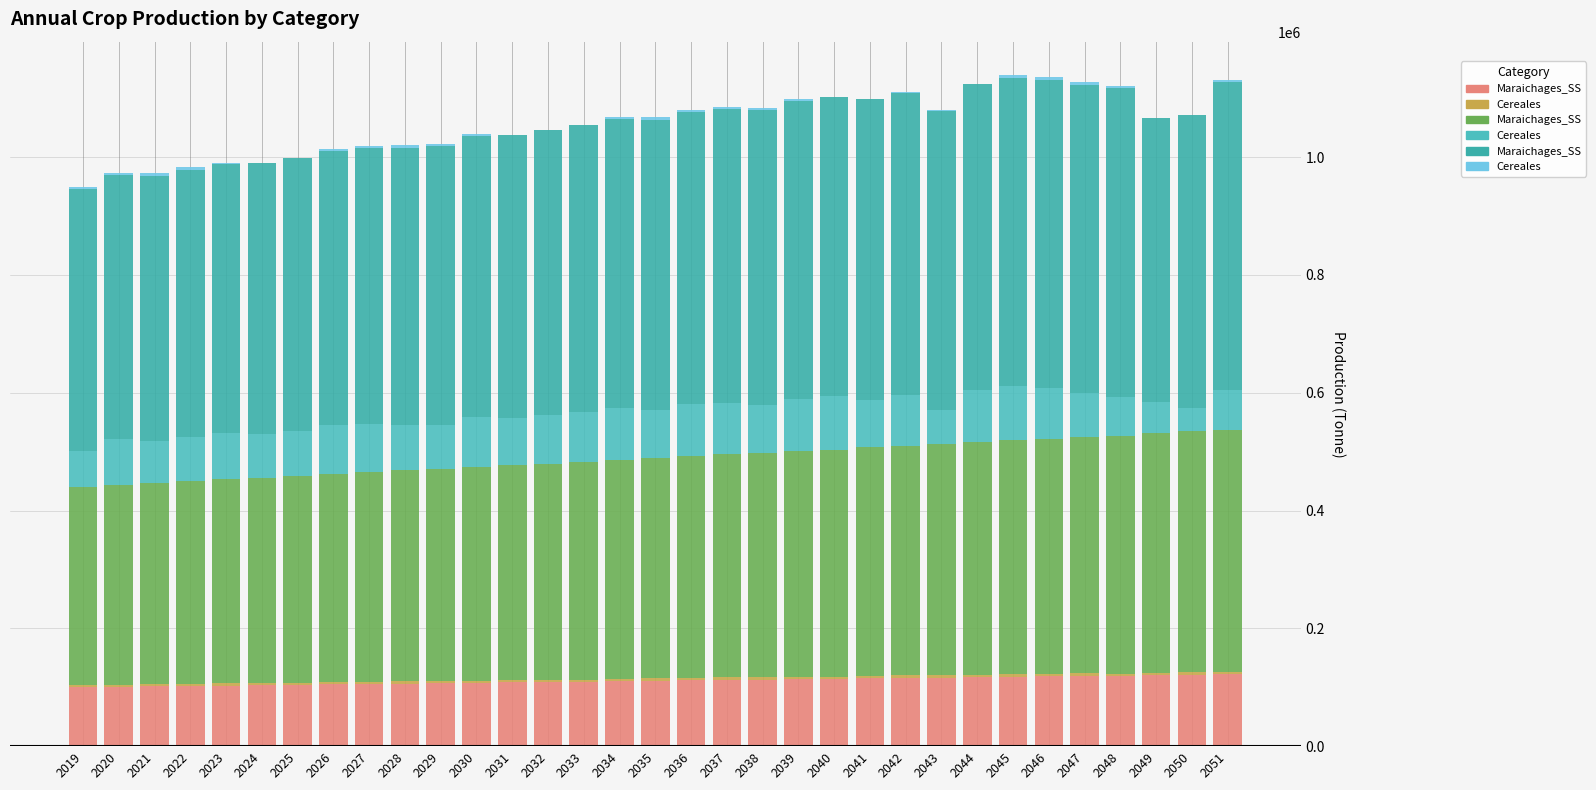

The I_El Guerdane\Maraichages_SS series shows 208926.5 at 2048. True or false?

False